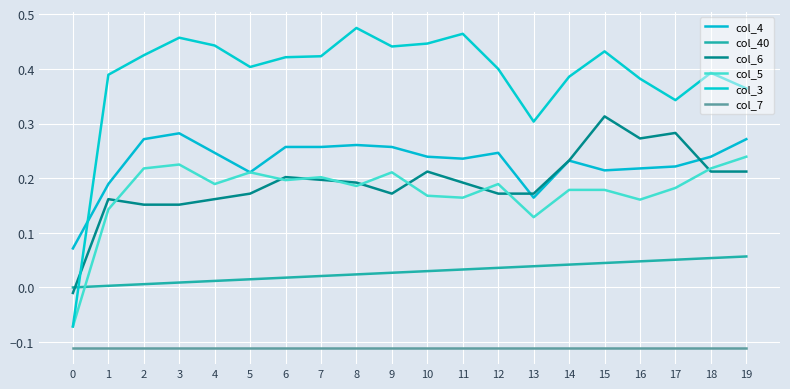

Does the chart display data point markers on the line(s)?

No